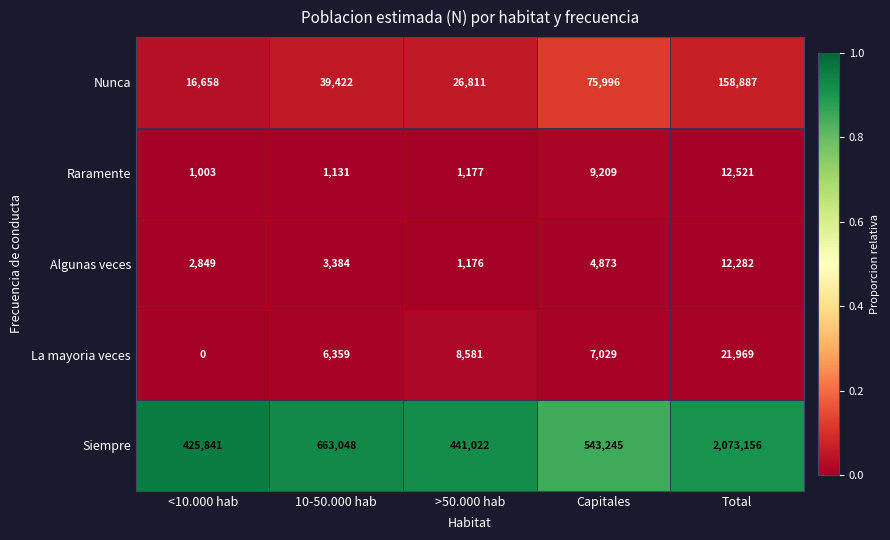

Reading left to right, transcribe all the data shown in this chart.

Nunca: <10.000 hab=16658	10-50.000 hab=39422	>50.000 hab=26811	Capitales=75996	Total=158887
Raramente: <10.000 hab=1003	10-50.000 hab=1131	>50.000 hab=1177	Capitales=9209	Total=12521
Algunas veces: <10.000 hab=2849	10-50.000 hab=3384	>50.000 hab=1176	Capitales=4873	Total=12282
La mayoria veces: <10.000 hab=0	10-50.000 hab=6359	>50.000 hab=8581	Capitales=7029	Total=21969
Siempre: <10.000 hab=425841	10-50.000 hab=663048	>50.000 hab=441022	Capitales=543245	Total=2073156